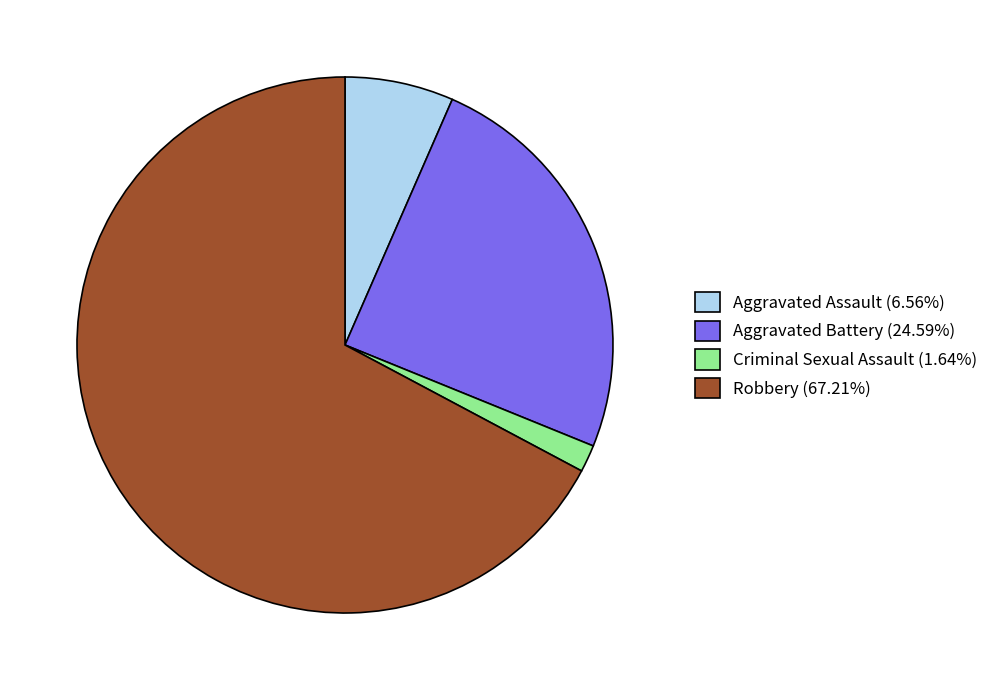

What is the smallest slice in the pie chart?

Criminal Sexual Assault